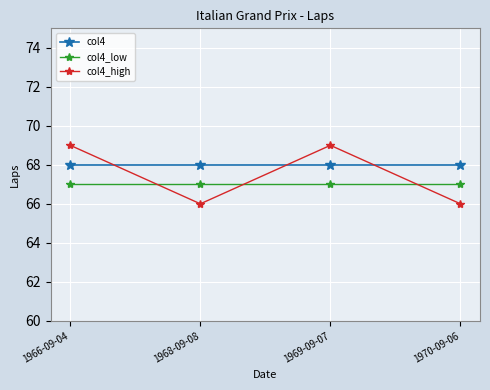

The value of col4 at 1969-09-07 is 122. True or false?

False